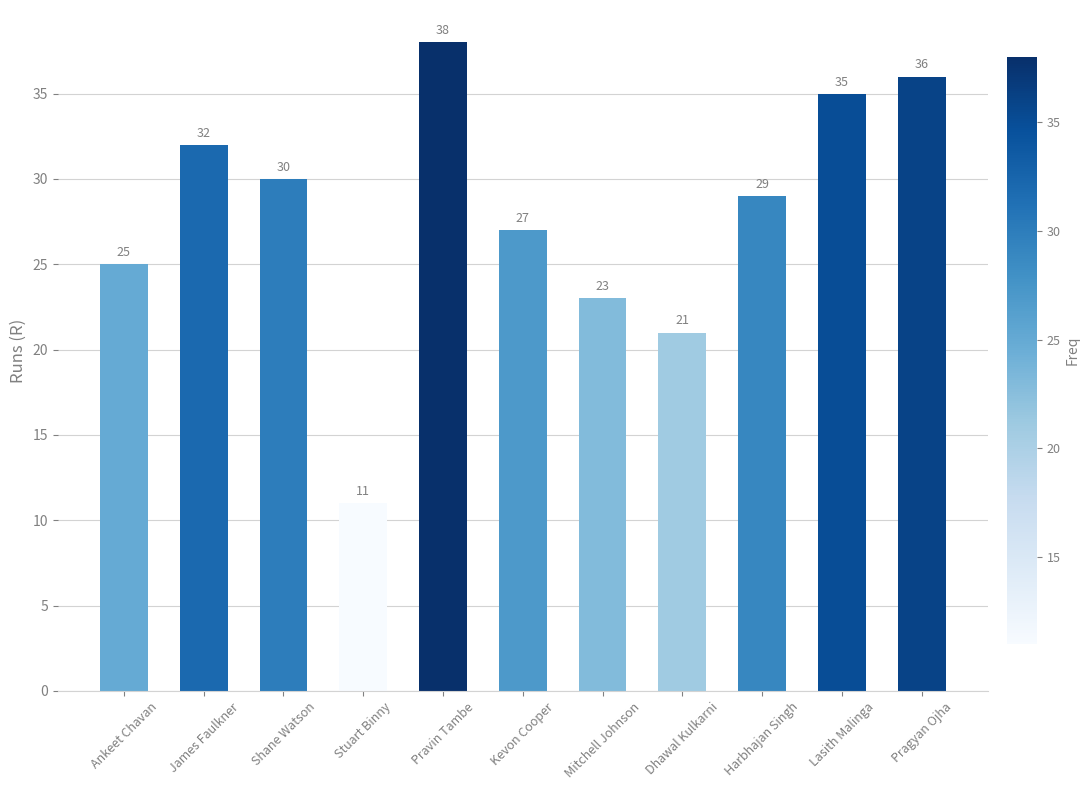

What is the approximate value at Lasith Malinga?

35